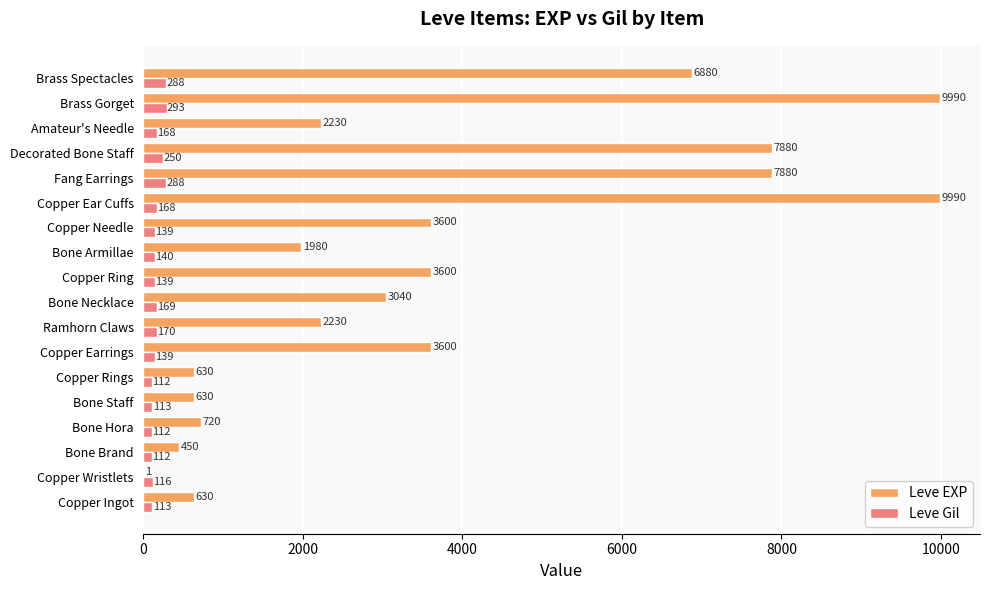

How many categories are shown in the chart?

18